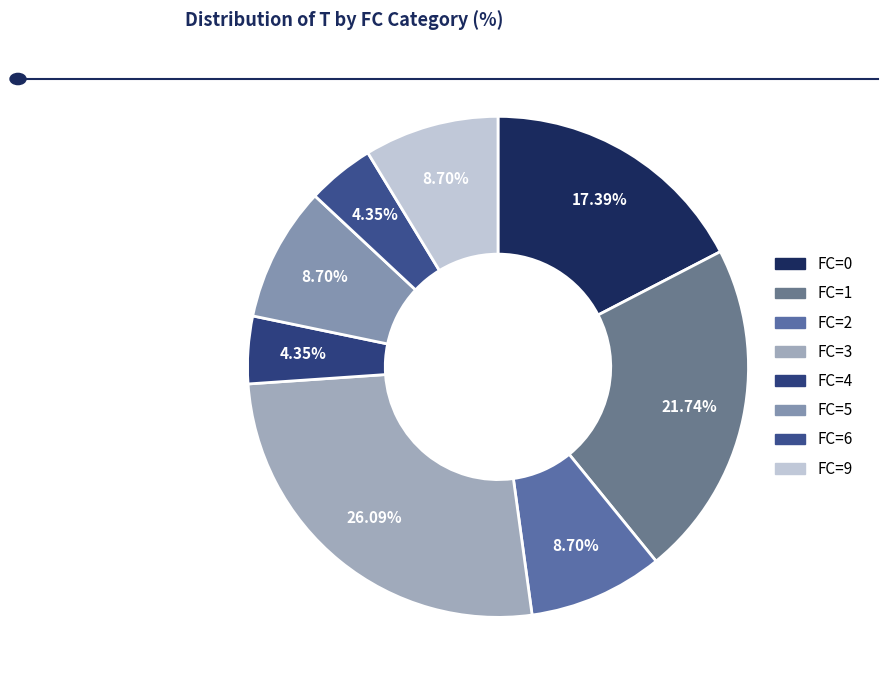

Is the sum of FC=2 and FC=1 greater than half?

No